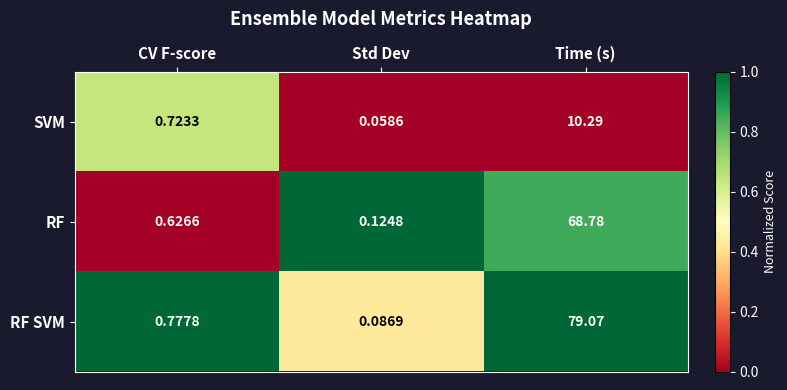

Which series has the largest total across all categories?

RF SVM